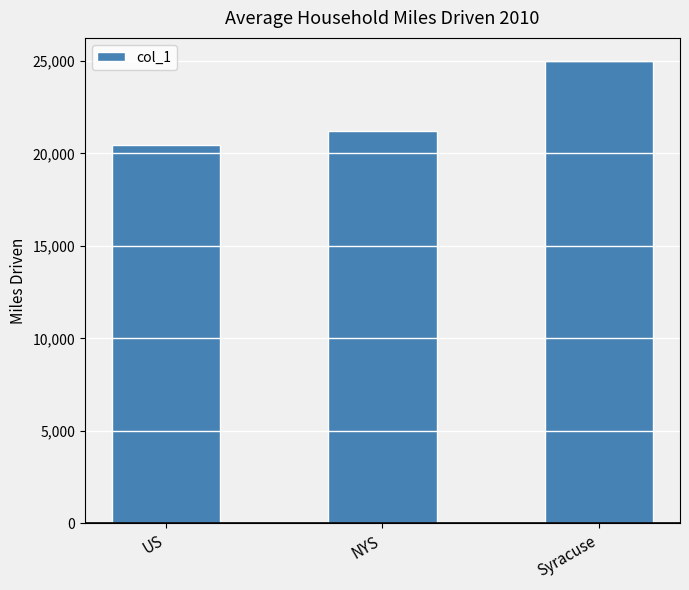

What is the label of the 2nd bar from the left?

NYS